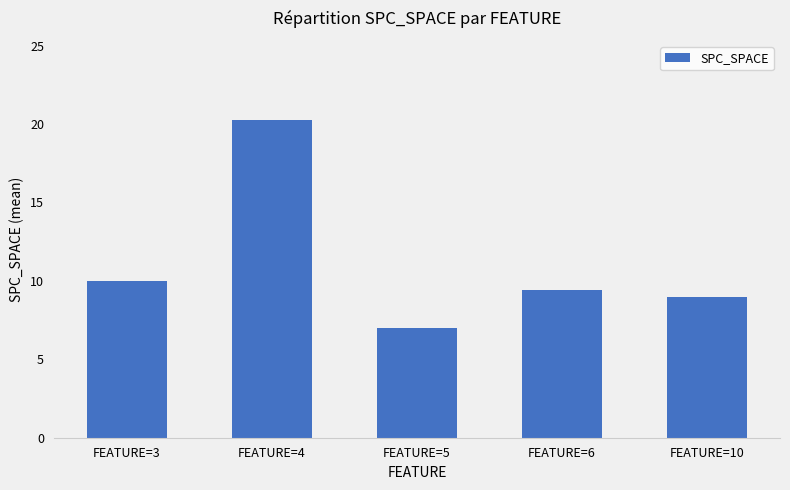

How many categories are shown in the chart?

5